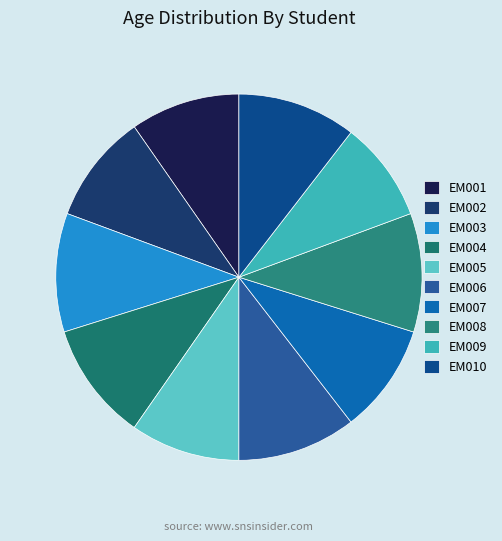

True or false: EM004 accounts for 22% of the total.

False